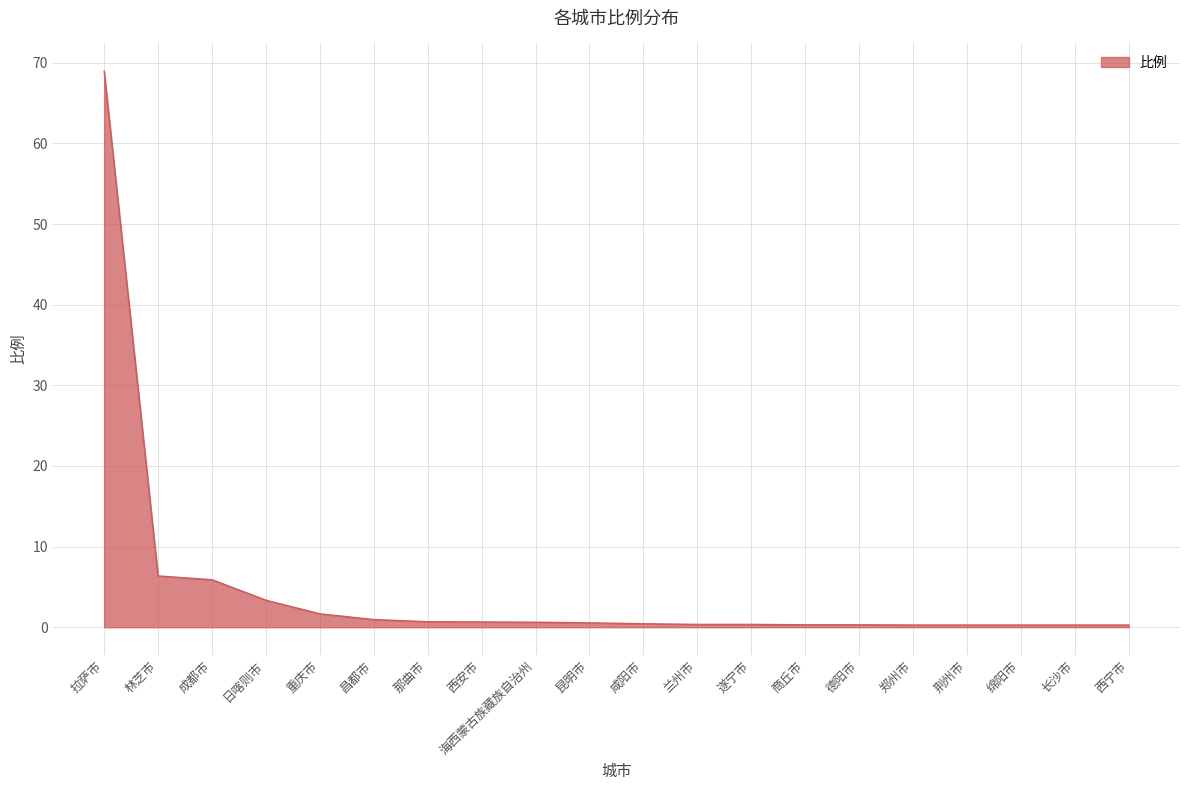

How many lines are shown in the chart?

1